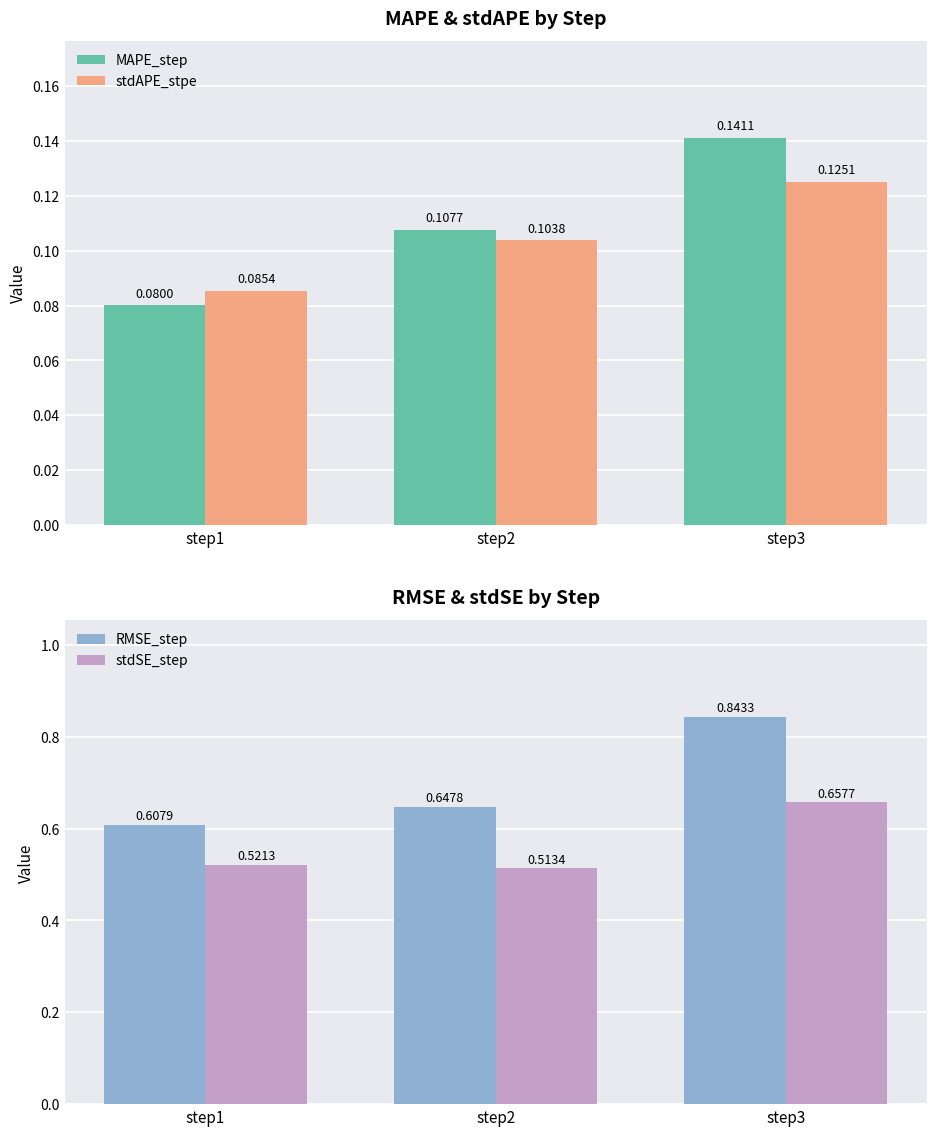

Is the value of RMSE_step at step2 greater than the value of stdSE_step at step2?

Yes